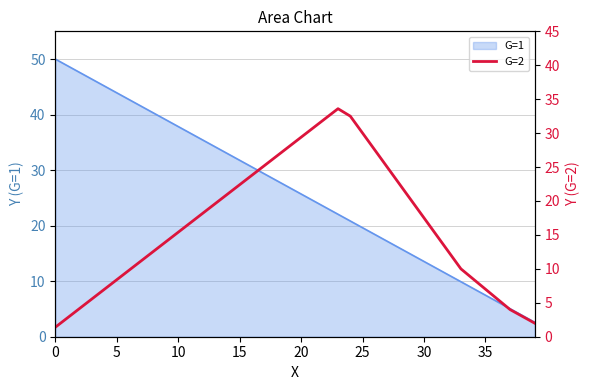

Reading right to left, what are all the values shown in this chart?

2.0	3.0	4.0	5.5	7.0	8.5	10.0	12.5	15.0	17.5	20.0	22.5	25.0	27.5	30.0	32.5	33.6	32.2	30.8	29.4	28.0	26.6	25.2	23.8	22.4	21.0	19.6	18.2	16.8	15.4	14.0	12.6	11.2	9.8	8.4	7.0	5.6	4.2	2.8	1.4